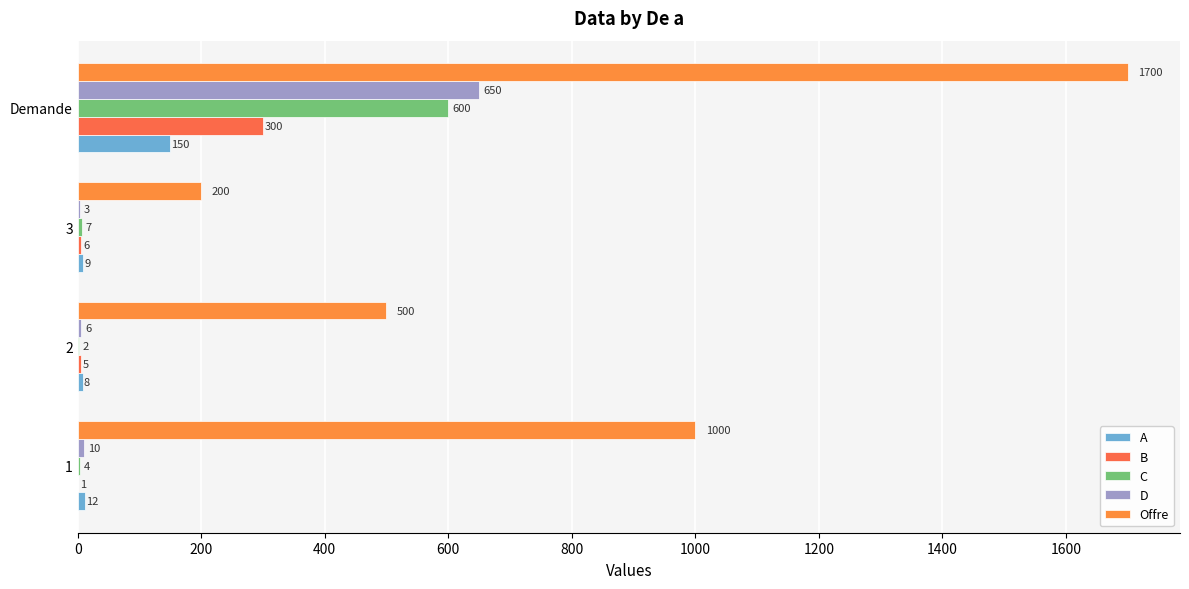

What is the difference between the second highest and minimum values in the D series?

7